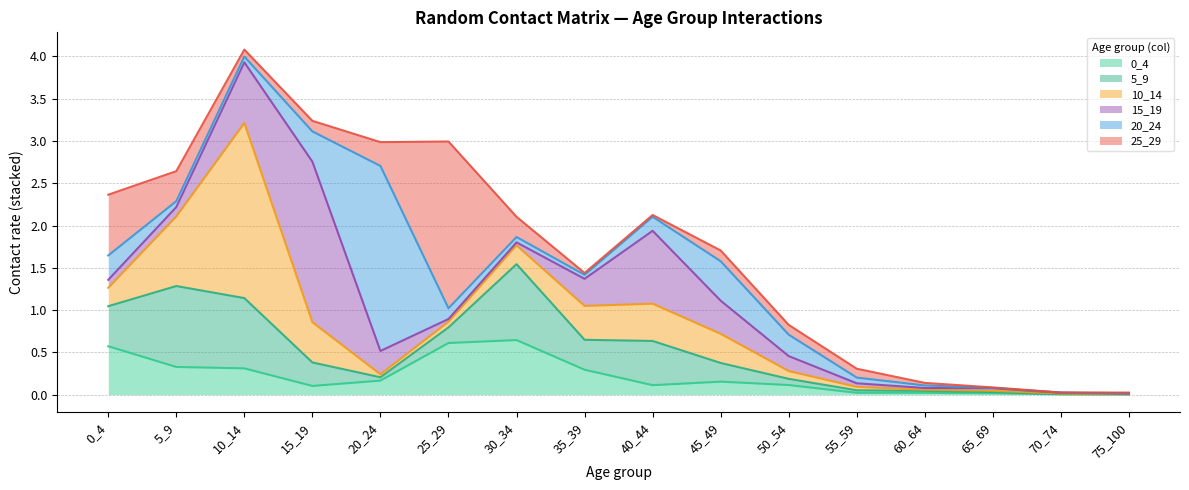

At which category is the sum across all series the highest?

10_14